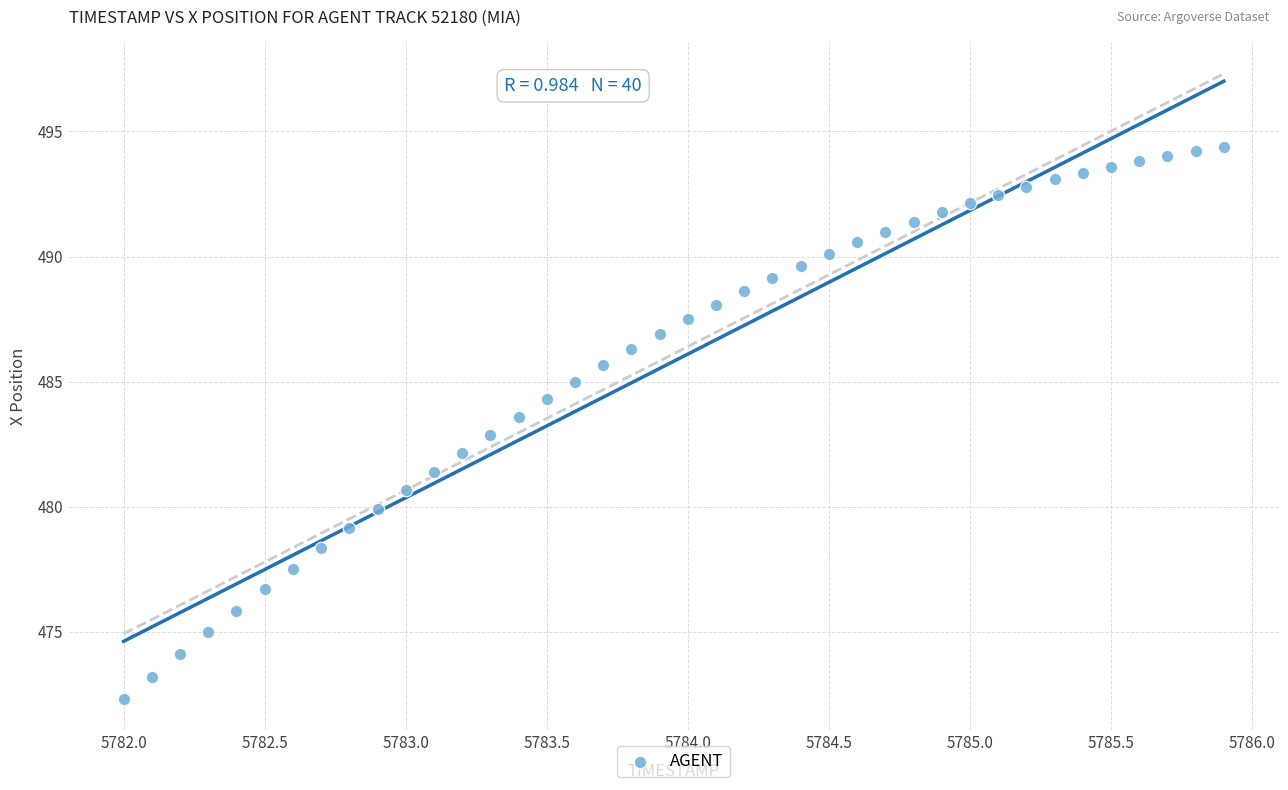

What is the range of Y values (max minus min)?

22.1